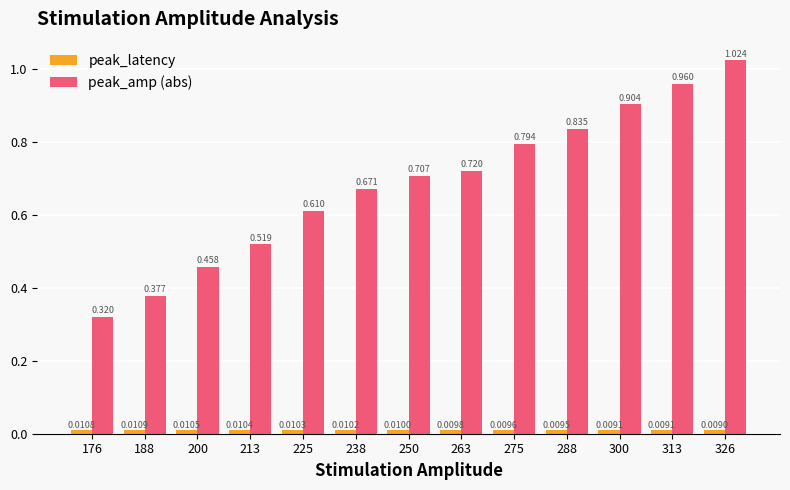

What is the sum of all peak_amp (abs) values?

8.9